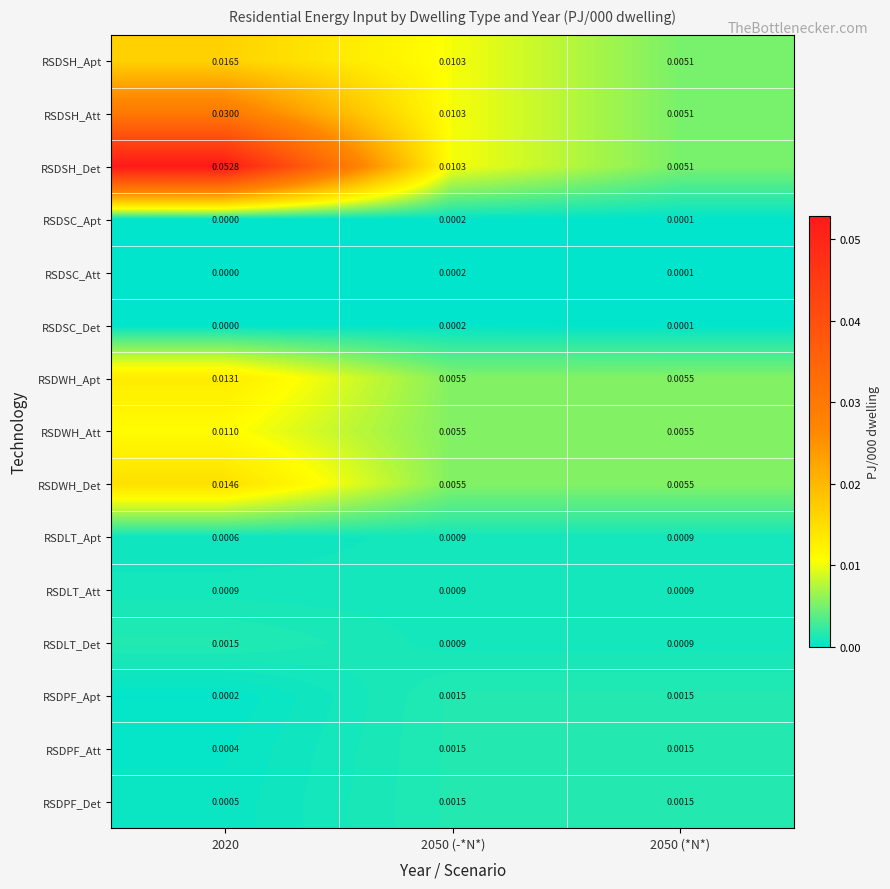

How many distinct data groups are displayed?

15